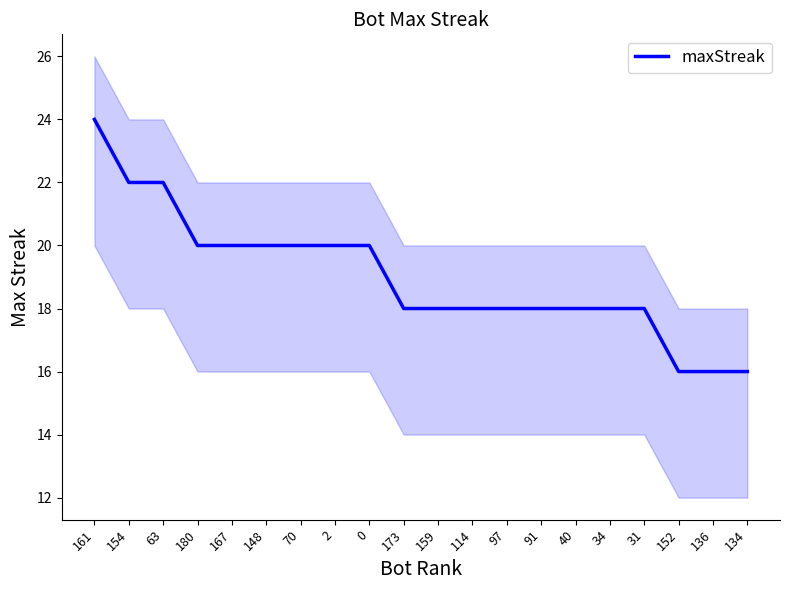

What is the average value?

19